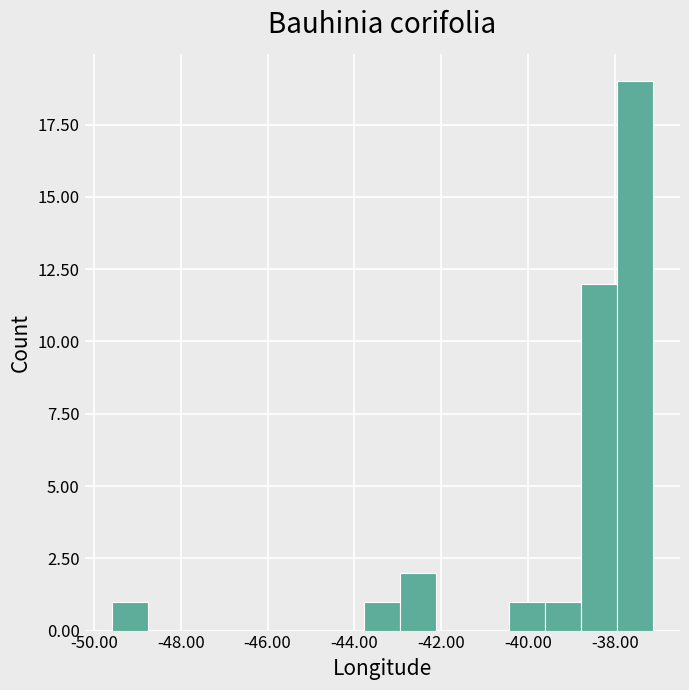

Reading left to right, transcribe this chart: for each bar, give the range it covers on the x-axis and its height. Neither the bar edges nor the heights are printed on the chart, so give them approximately, as read against the axes.

-49.6 to -48.8: 1
-48.8 to -48.0: 0
-48.0 to -47.0: 0
-47.0 to -46.2: 0
-46.2 to -45.4: 0
-45.4 to -44.6: 0
-44.6 to -43.8: 0
-43.8 to -43.0: 1
-43.0 to -42.2: 2
-42.2 to -41.2: 0
-41.2 to -40.4: 0
-40.4 to -39.6: 1
-39.6 to -38.8: 1
-38.8 to -38.0: 12
-38.0 to -37.2: 19